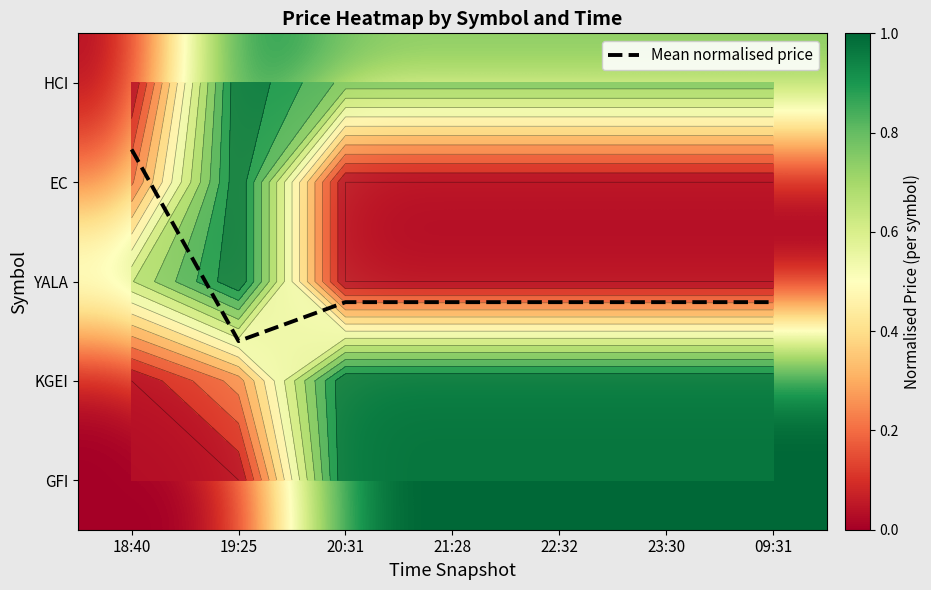

Which category has the highest value in the YALA series?

19:25